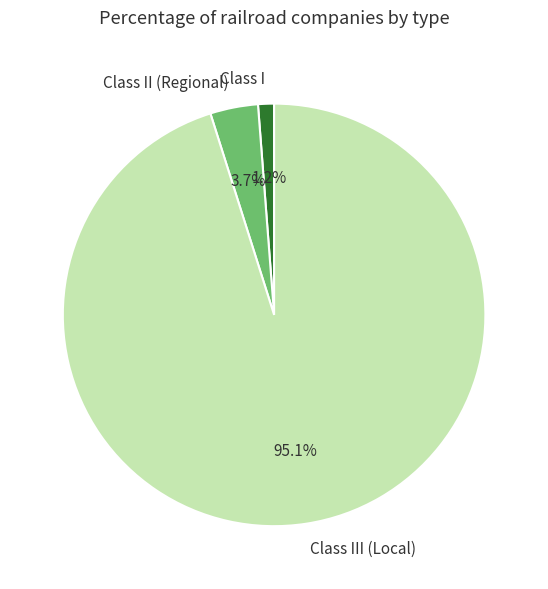

Count the number of slices in the pie.

3